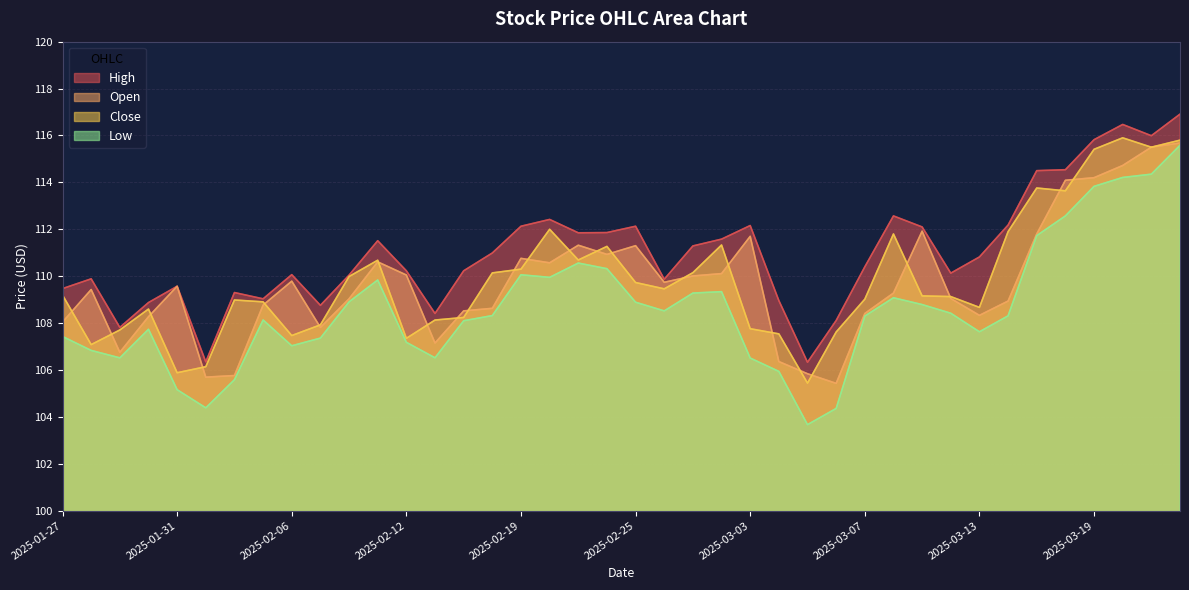

How many data points in High are less than 110?

14